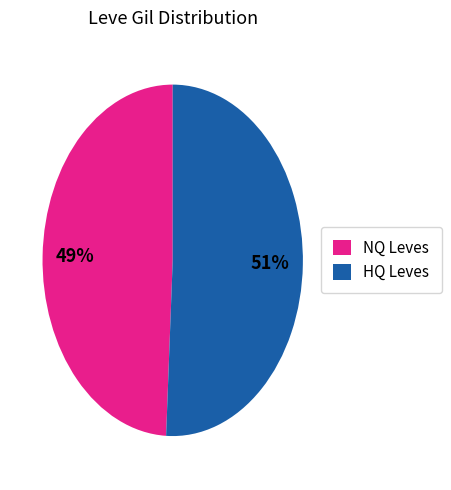

How many segments does this pie chart have?

2